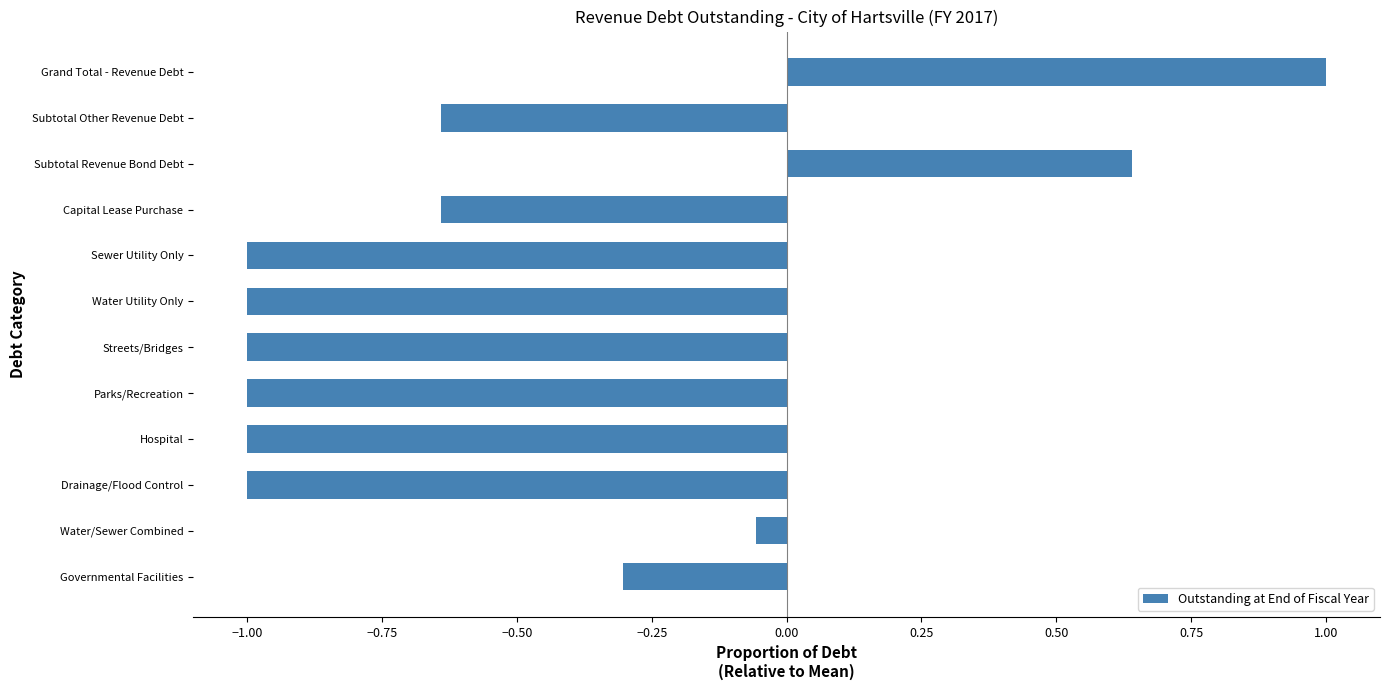

The value at Drainage/Flood Control is -0.5. True or false?

False